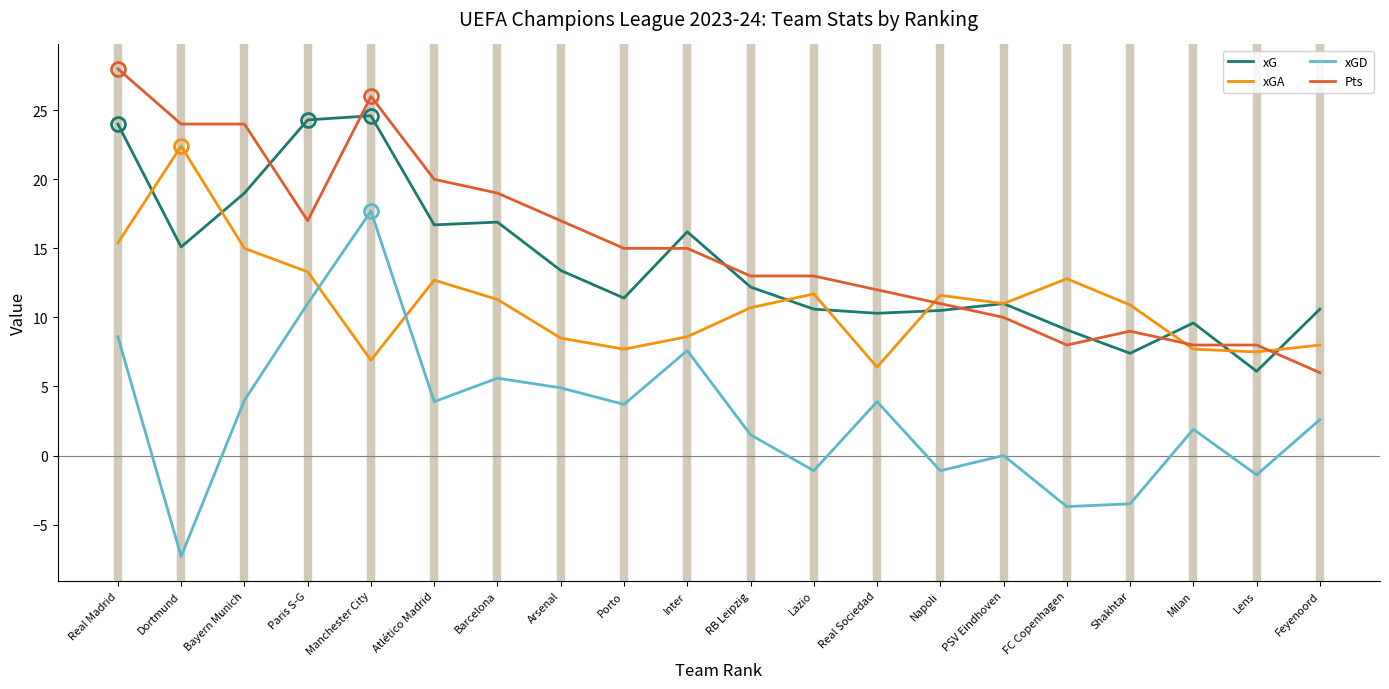

List the series in order of their peak value, highest first.

Pts, xG, xGA, xGD